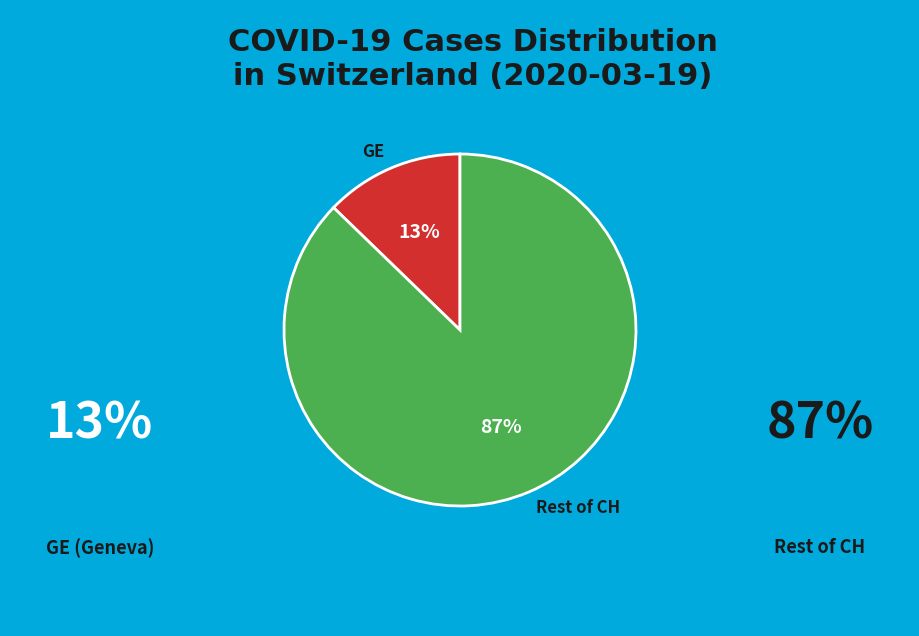

What is the largest slice in the pie chart?

Rest of CH